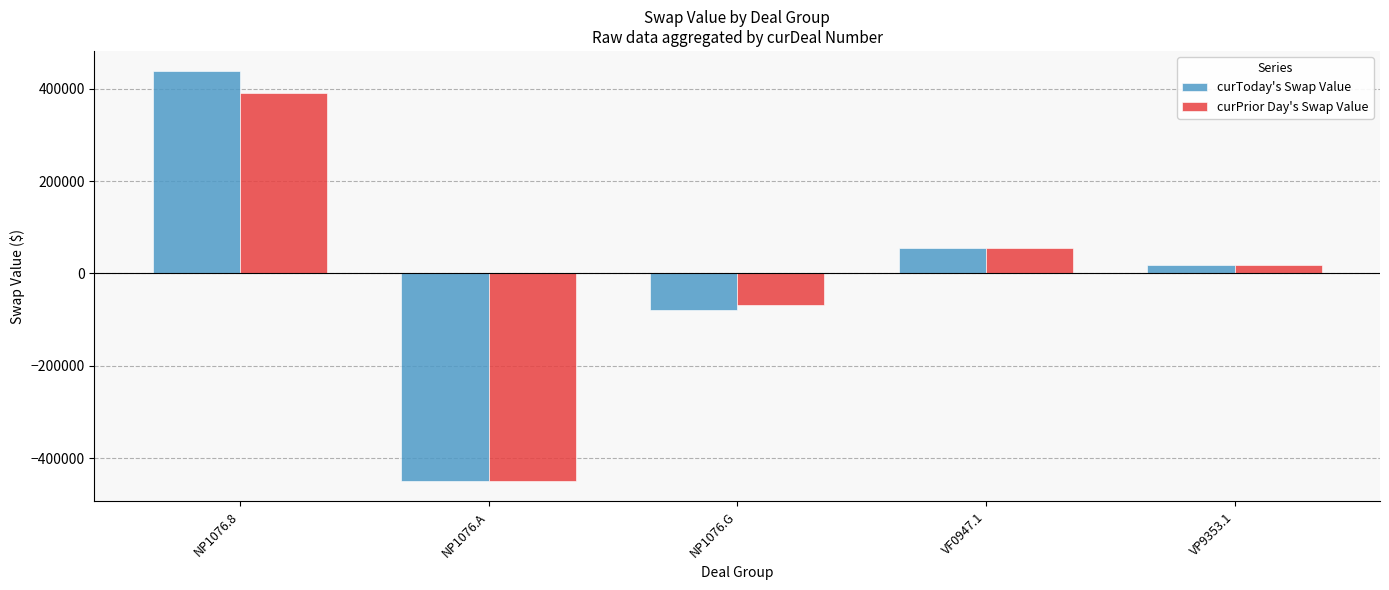

Which series has the largest range (max minus min)?

curToday's Swap Value